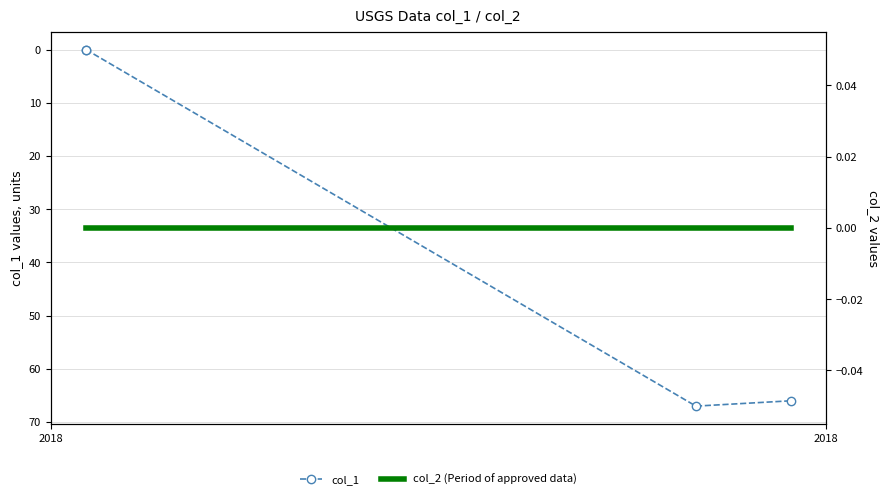

True or false: col_2 (Period of approved data) has more than 2 points higher than both neighbors.

False